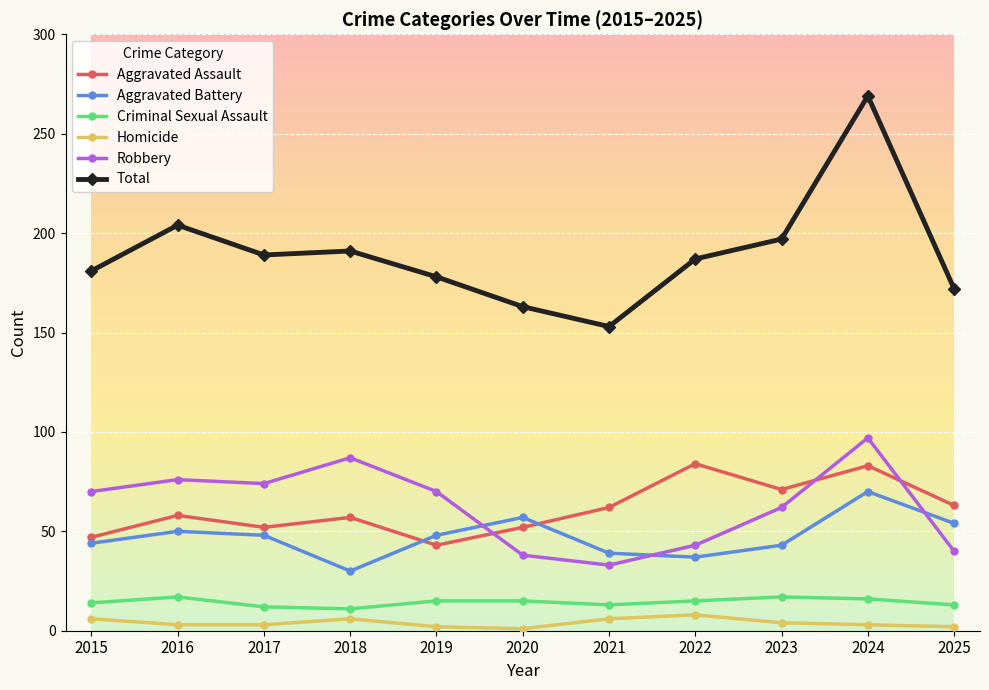

What is the difference between the highest and lowest values at 2024?

266